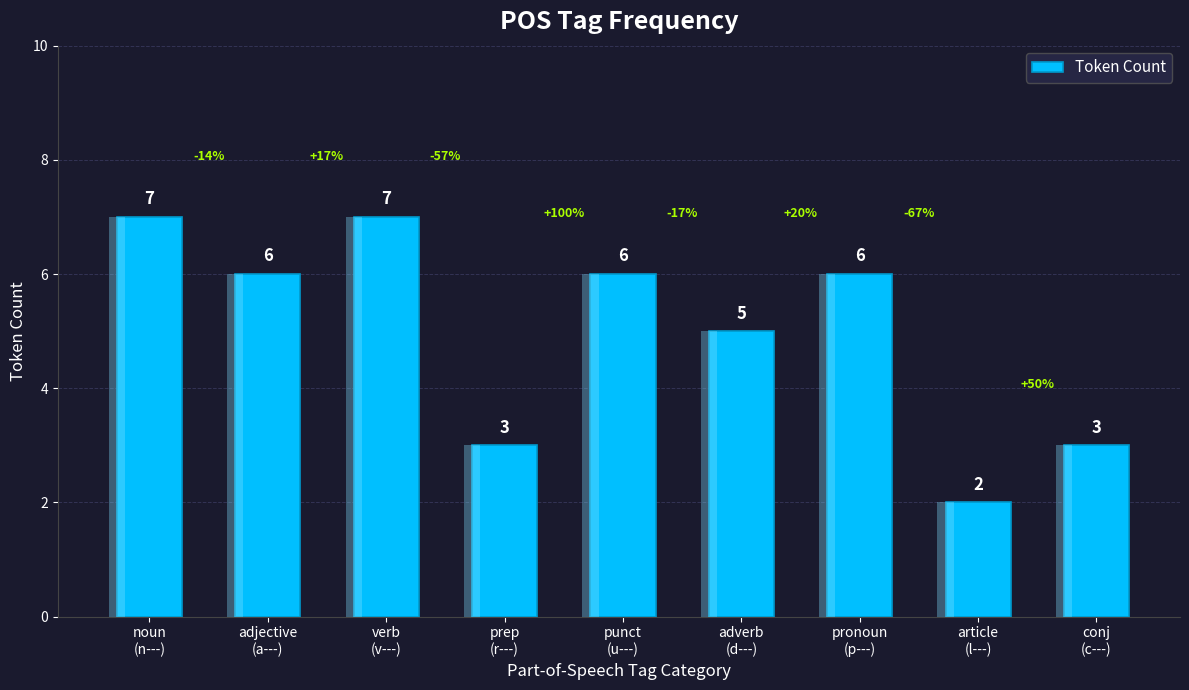

Reading left to right, list all the values displayed in this chart.

7	6	7	3	6	5	6	2	3